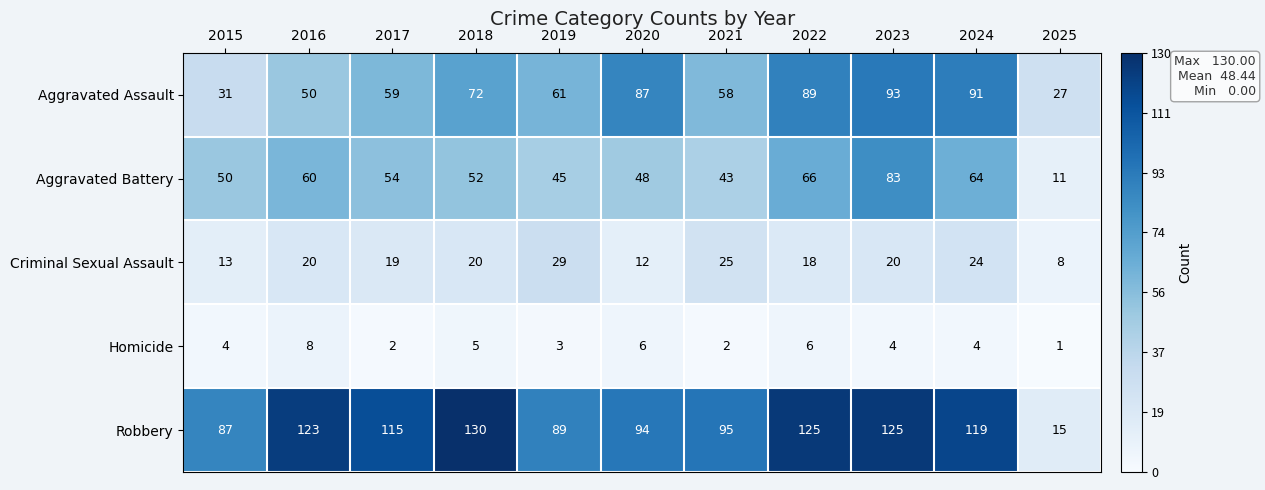

How many series are shown in this chart?

5